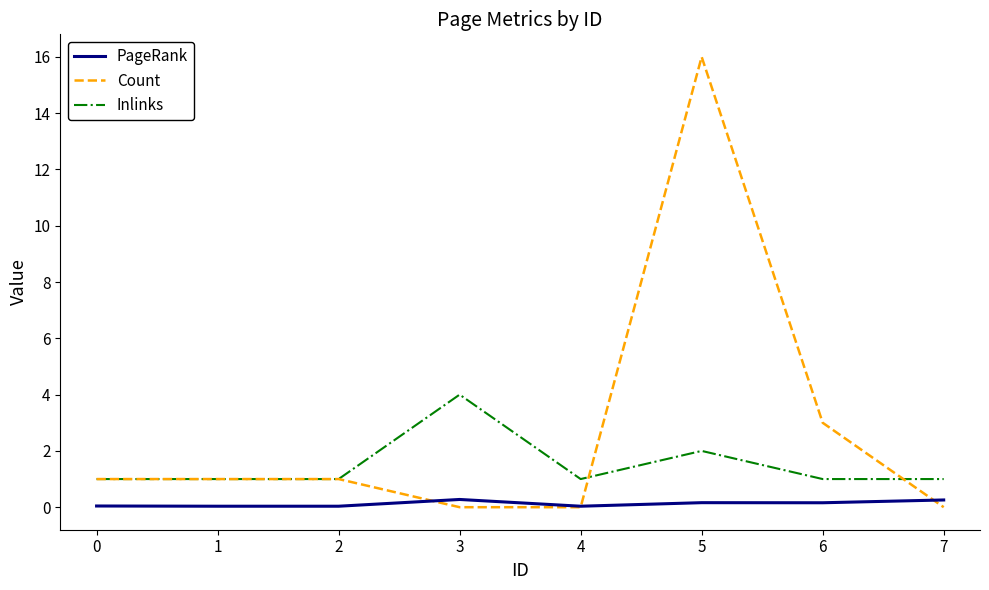

Is it true that Inlinks equals 0.2 at 0?

False